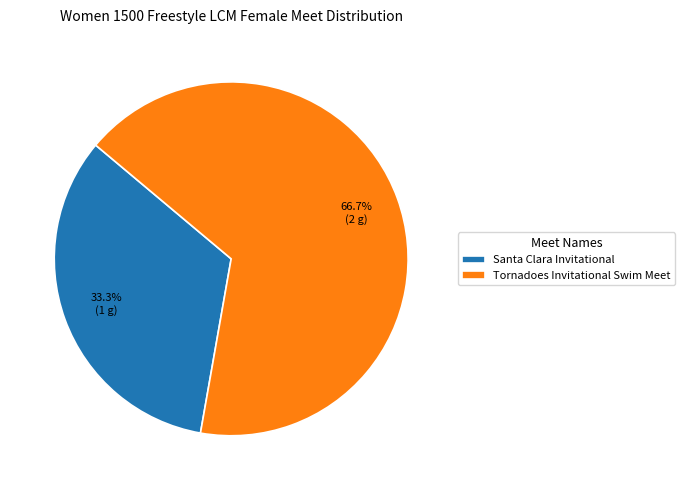

Rank the categories by value from highest to lowest.

Tornadoes Invitational Swim Meet, Santa Clara Invitational